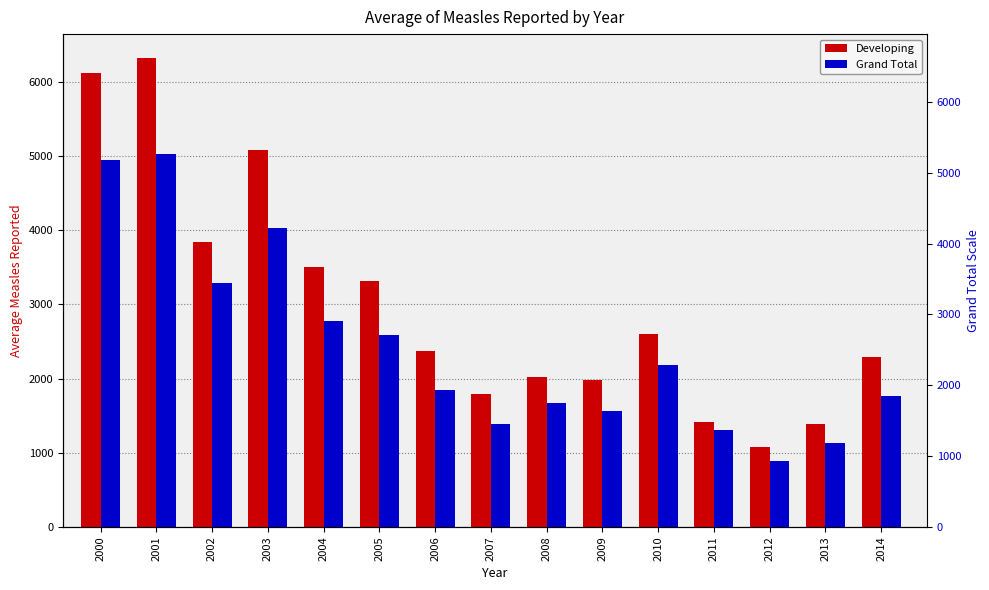

Which series has the largest total across all categories?

Developing